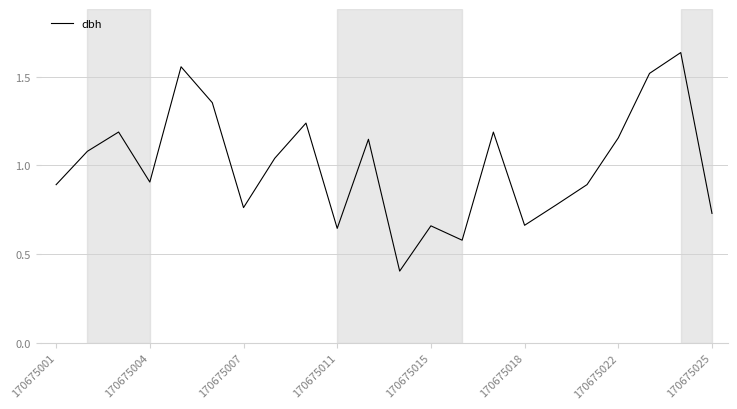

What is the smallest value displayed?

0.4